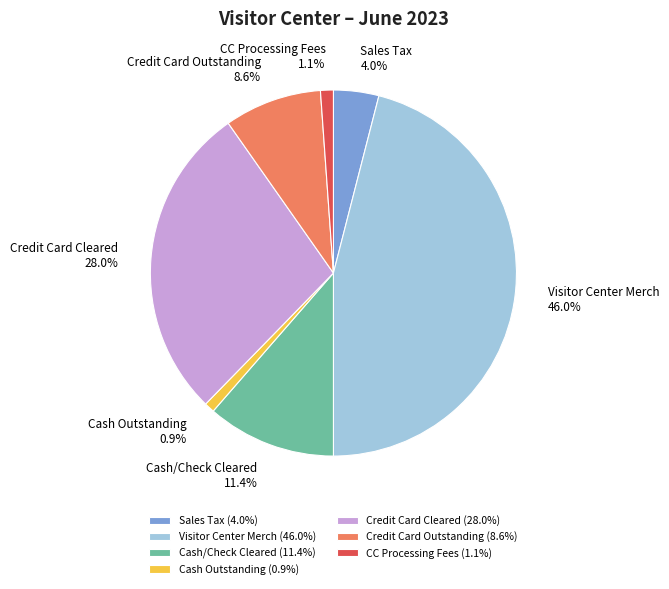

Count the number of slices in the pie.

7